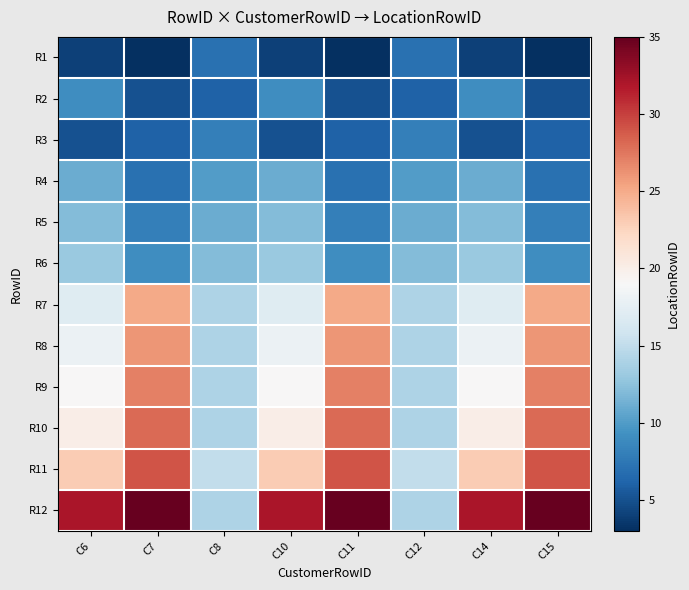

Reading left to right, transcribe all the data shown in this chart.

R1: C6=4	C7=3	C8=7	C10=4	C11=3	C12=7	C14=4	C15=3
R2: C6=9	C7=5	C8=6	C10=9	C11=5	C12=6	C14=9	C15=5
R3: C6=5	C7=6	C8=8	C10=5	C11=6	C12=8	C14=5	C15=6
R4: C6=11	C7=7	C8=10	C10=11	C11=7	C12=10	C14=11	C15=7
R5: C6=12	C7=8	C8=11	C10=12	C11=8	C12=11	C14=12	C15=8
R6: C6=13	C7=9	C8=12	C10=13	C11=9	C12=12	C14=13	C15=9
R7: C6=17	C7=25	C8=14	C10=17	C11=25	C12=14	C14=17	C15=25
R8: C6=18	C7=26	C8=14	C10=18	C11=26	C12=14	C14=18	C15=26
R9: C6=19	C7=27	C8=14	C10=19	C11=27	C12=14	C14=19	C15=27
R10: C6=20	C7=28	C8=14	C10=20	C11=28	C12=14	C14=20	C15=28
R11: C6=23	C7=29	C8=15	C10=23	C11=29	C12=15	C14=23	C15=29
R12: C6=32	C7=35	C8=14	C10=32	C11=35	C12=14	C14=32	C15=35